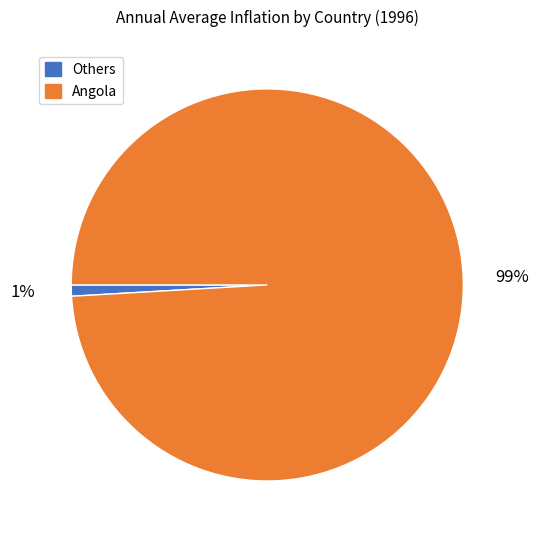

To the nearest percent, what is the average slice percentage?

50%